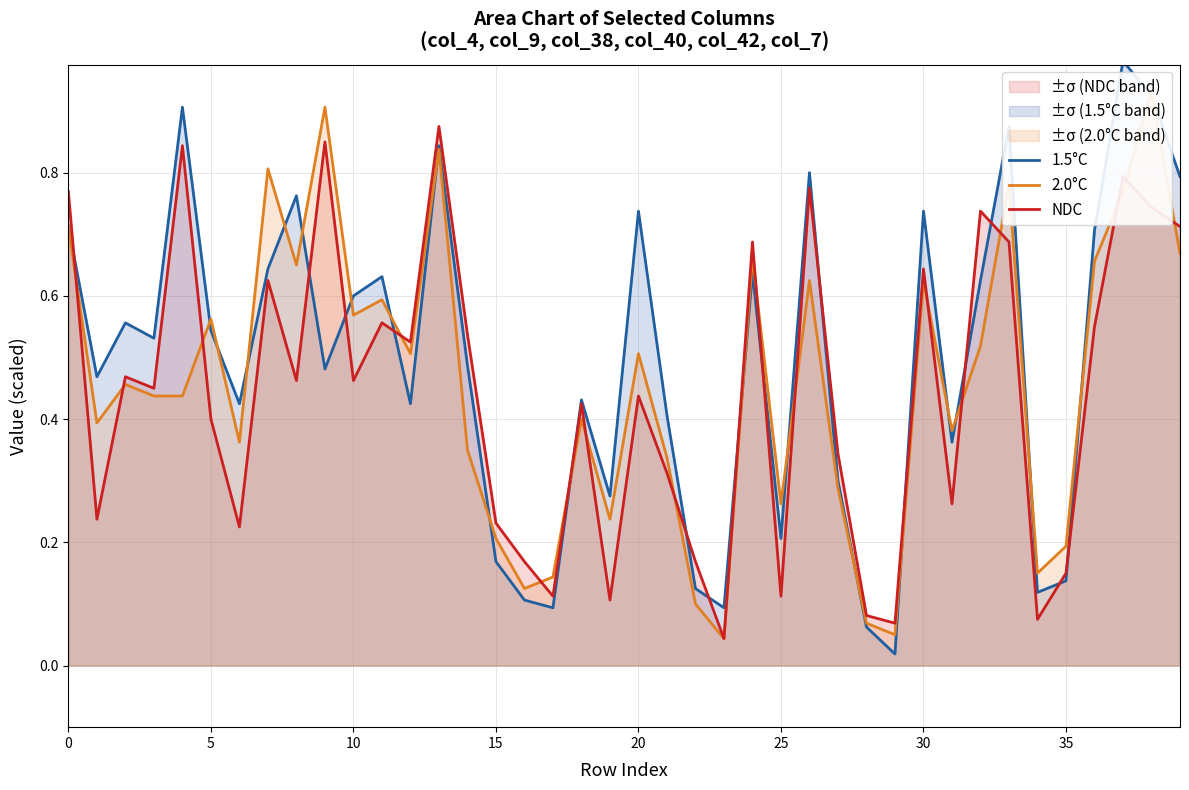

In 2.0°C, how many points are higher than both neighbors (excluding endpoints)?

13